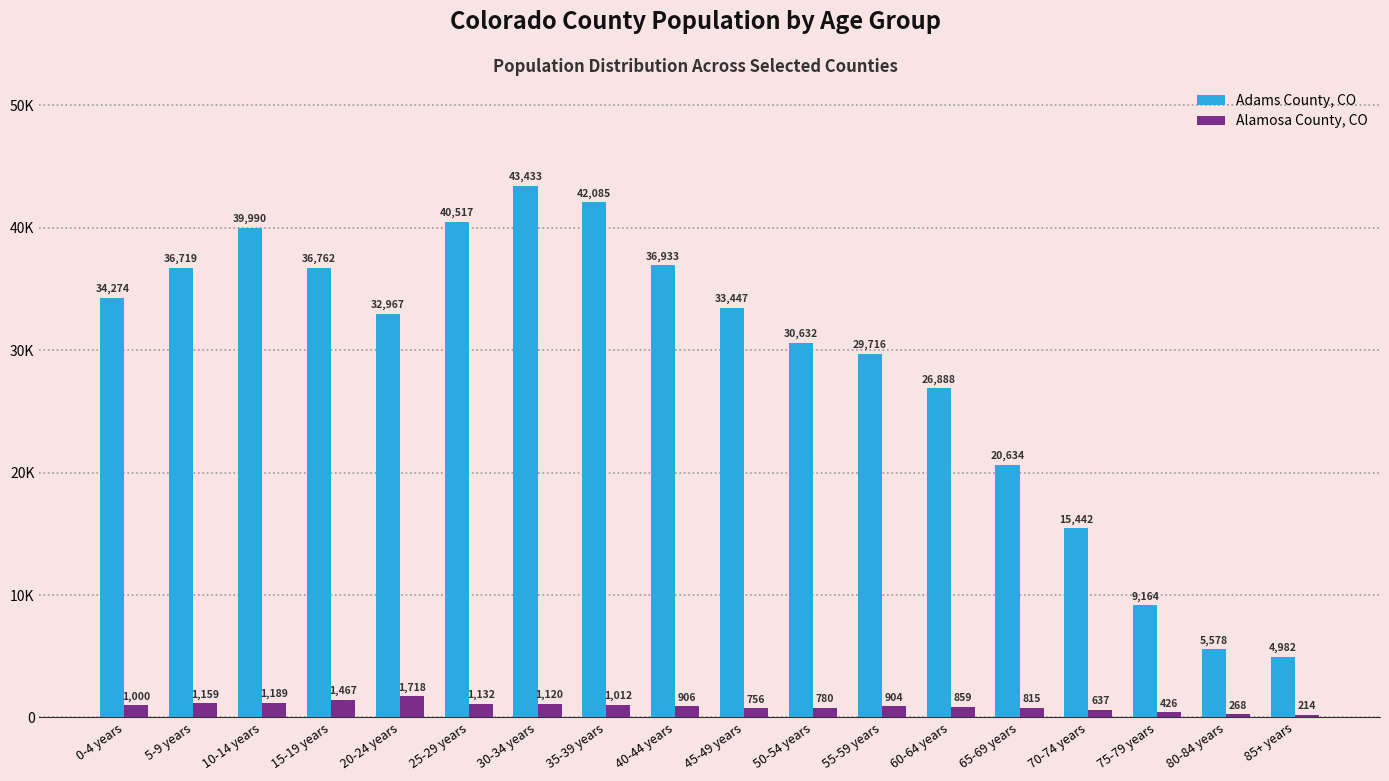

Does the chart contain any negative values?

No